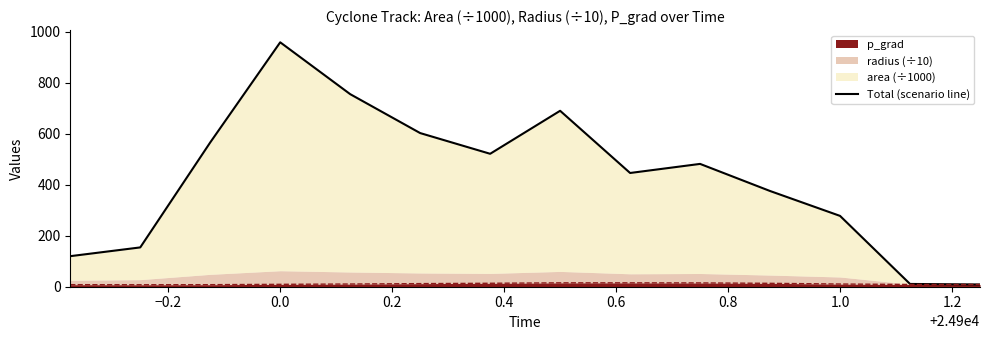

Between 1.2 and 0.6, which is larger?

0.6